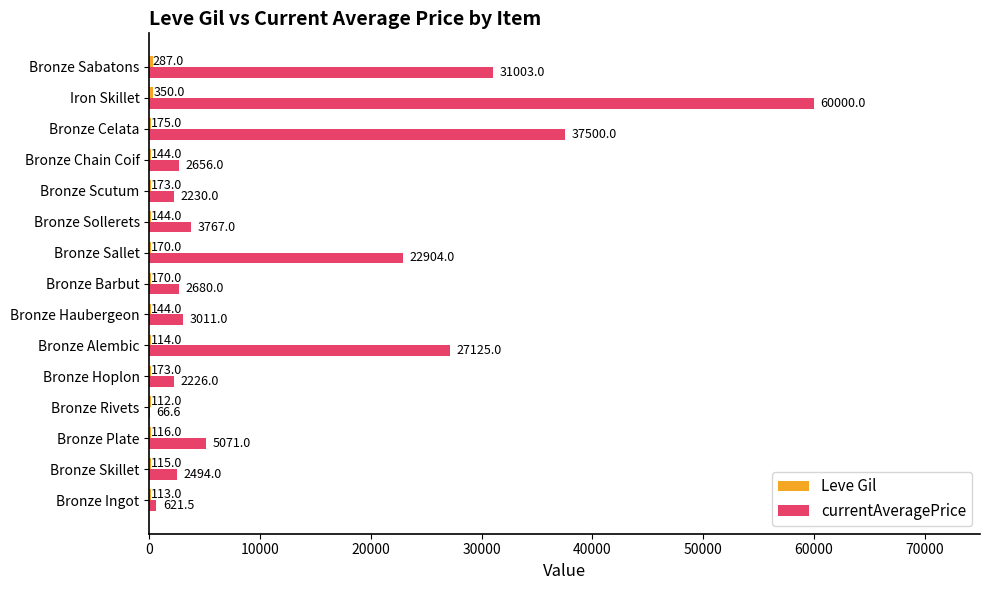

Between Bronze Hoplon and Bronze Scutum, which series saw the biggest shift?

currentAveragePrice